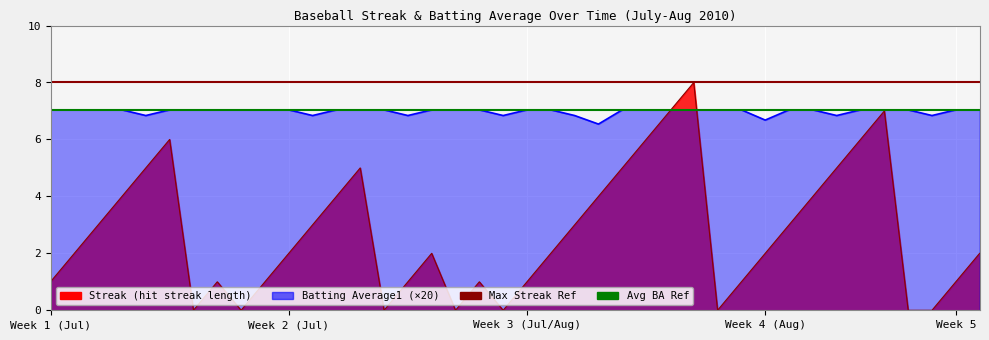

What is the average value of the Avg BA Ref (×20) series?

7.0